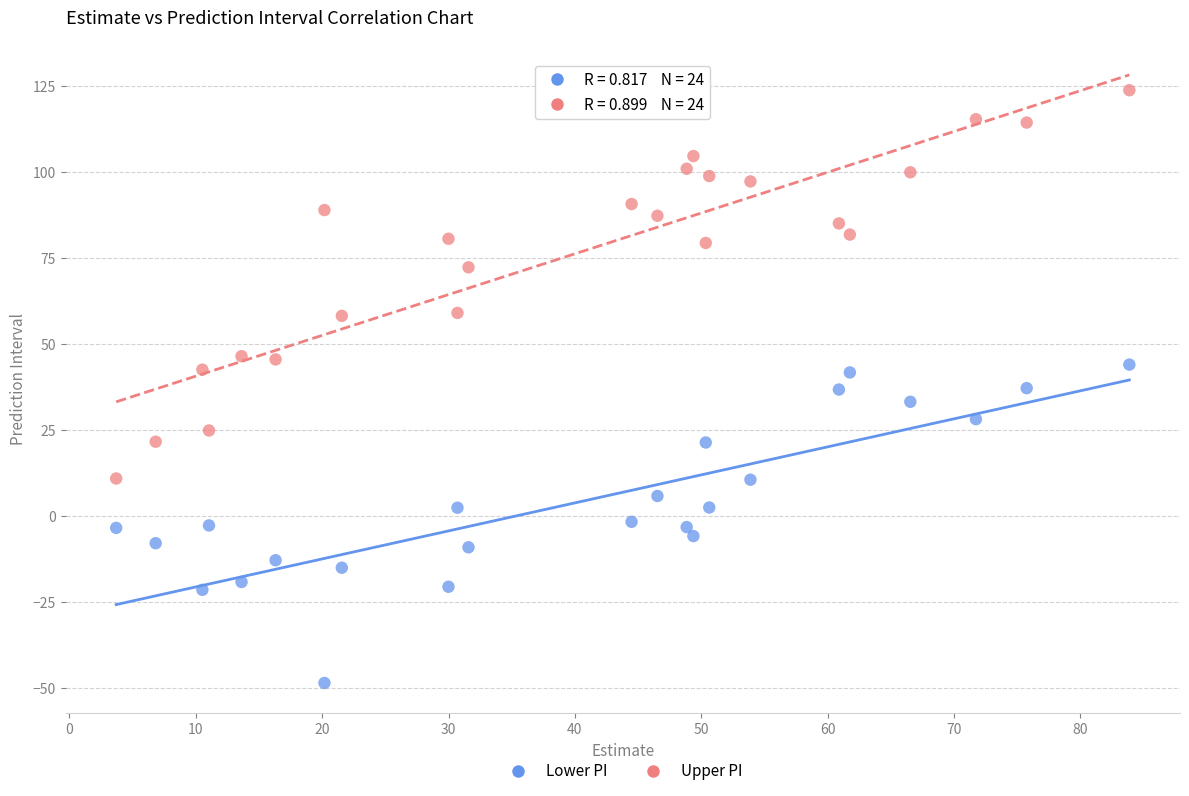

Which series reaches the minimum Y coordinate?

Lower PI